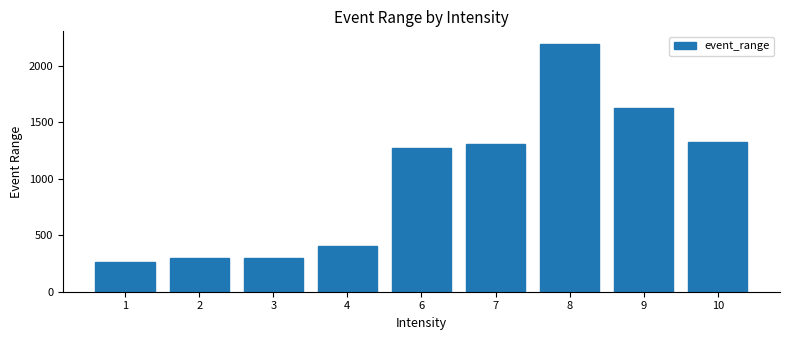

The value at 6 is 1271.8. True or false?

True